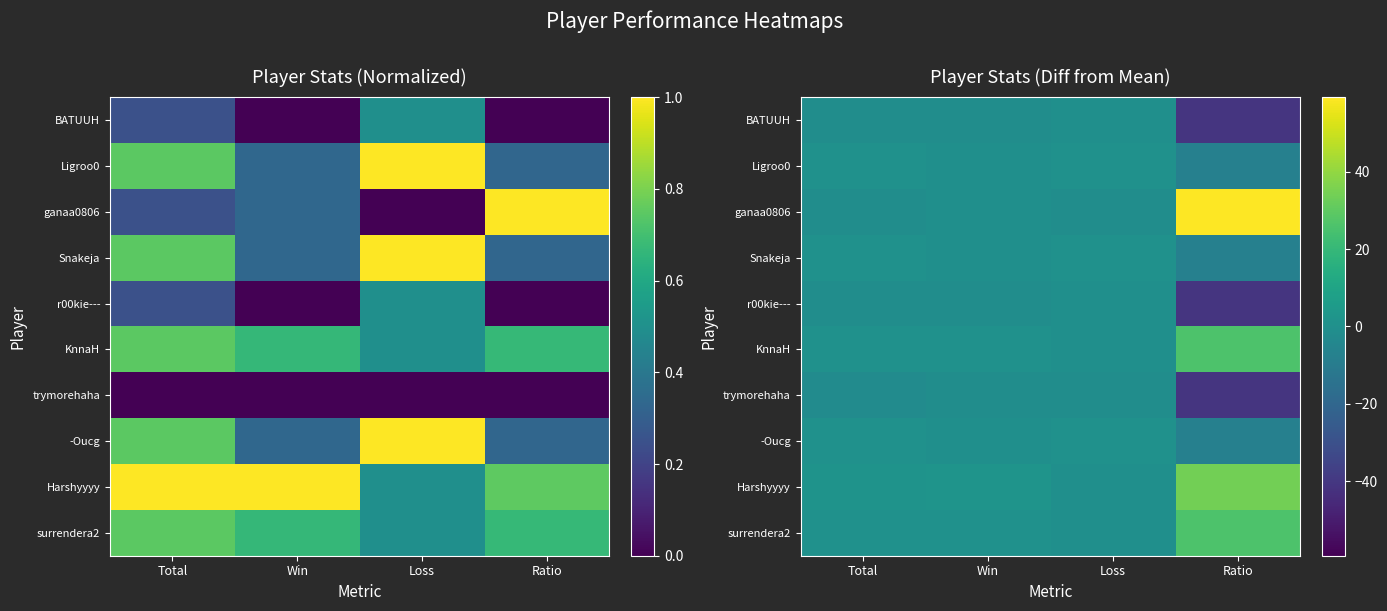

How many data points does each series have?

4